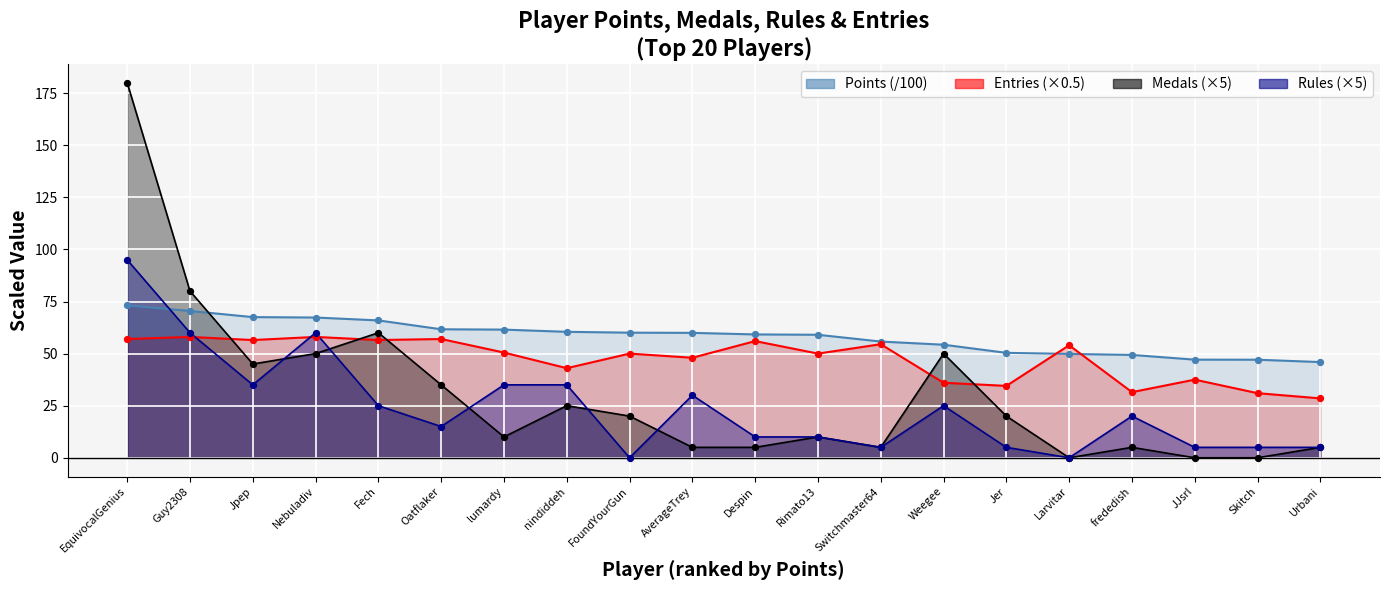

Which series reaches the maximum Y coordinate?

Medals